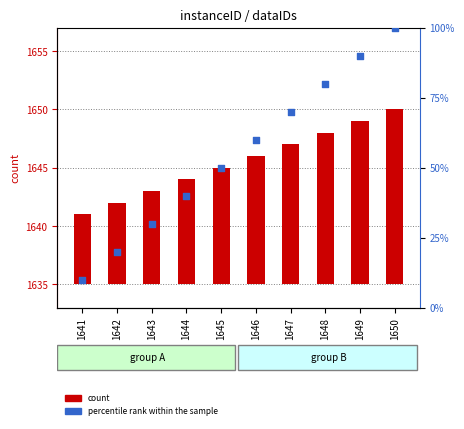

At which category is the sum across all series the highest?

1650